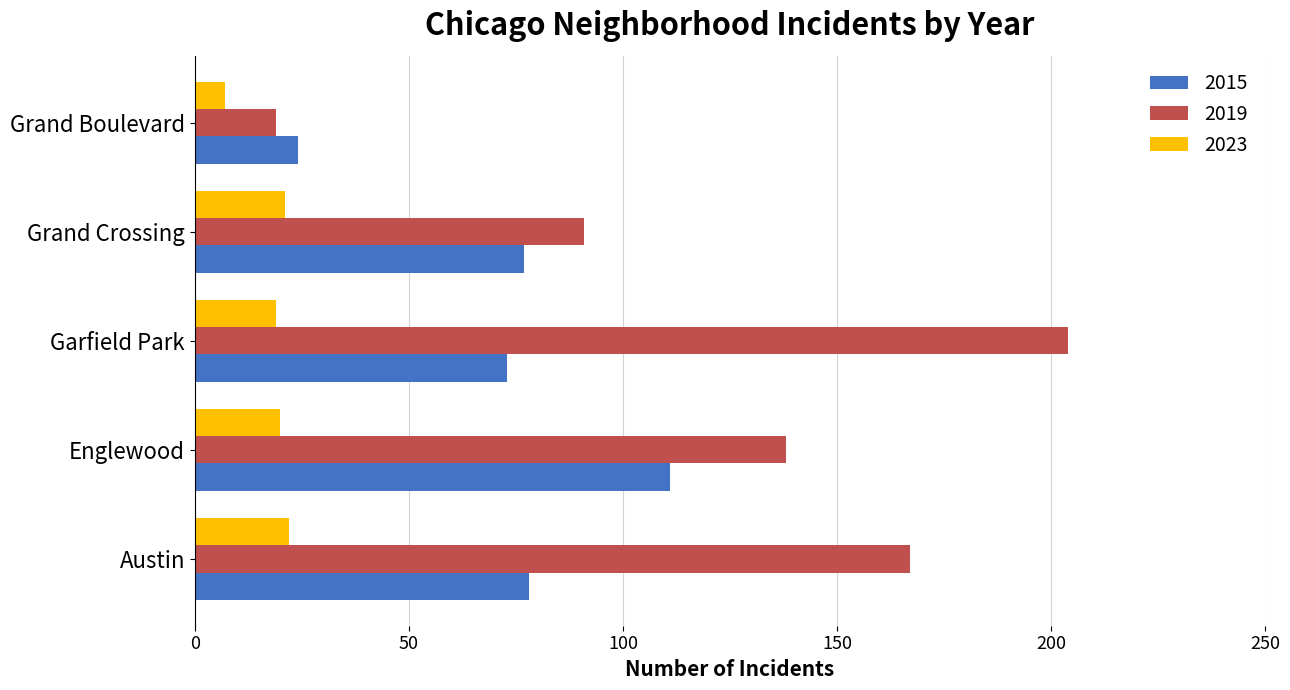

Read the 2023 value at Garfield Park.

19